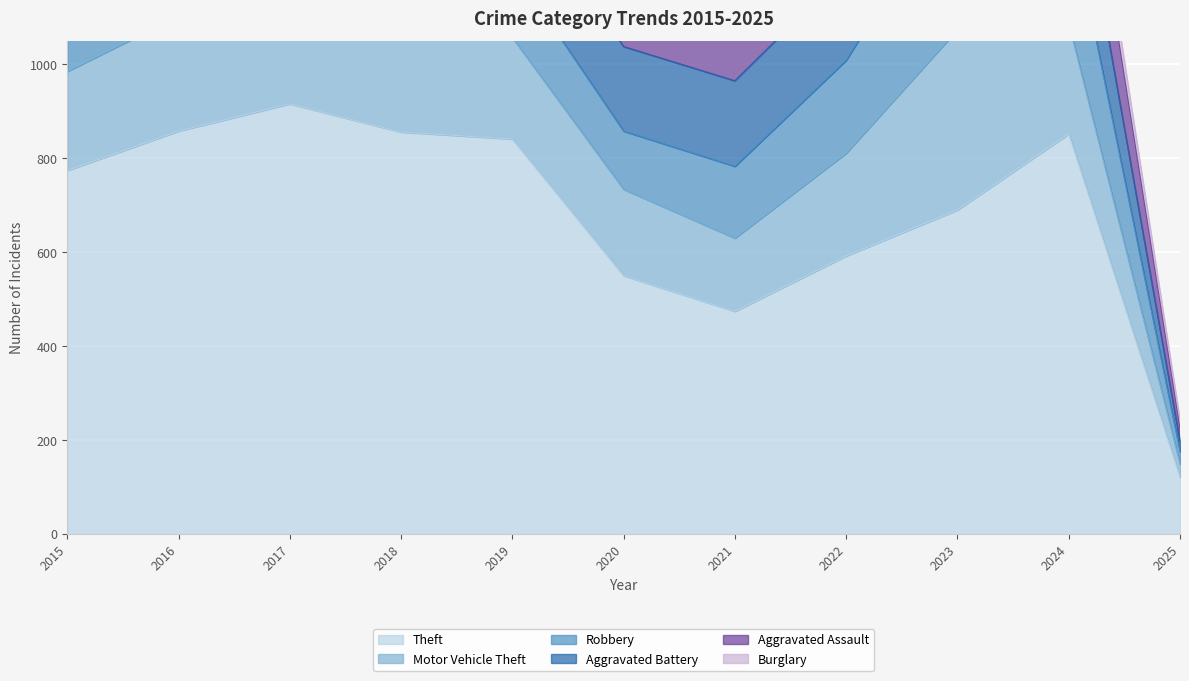

What is the difference between the maximum and minimum values in the Aggravated Assault series?

165